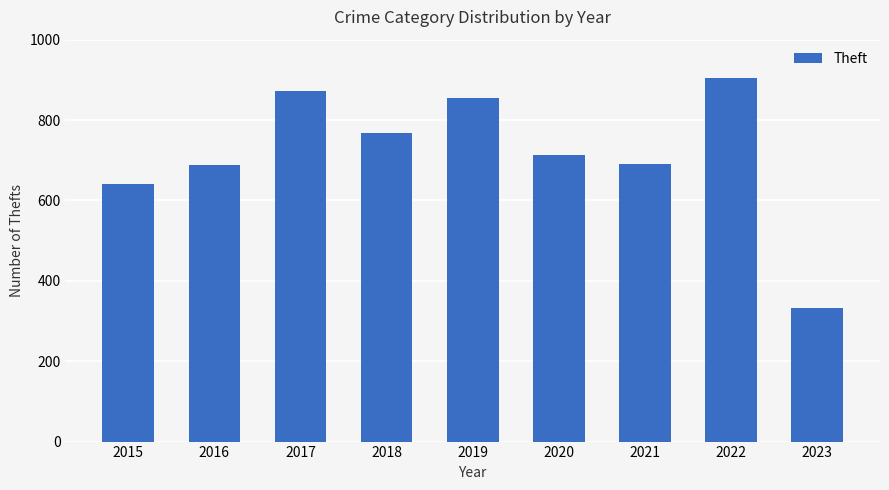

What is the difference between the maximum and minimum values?

572